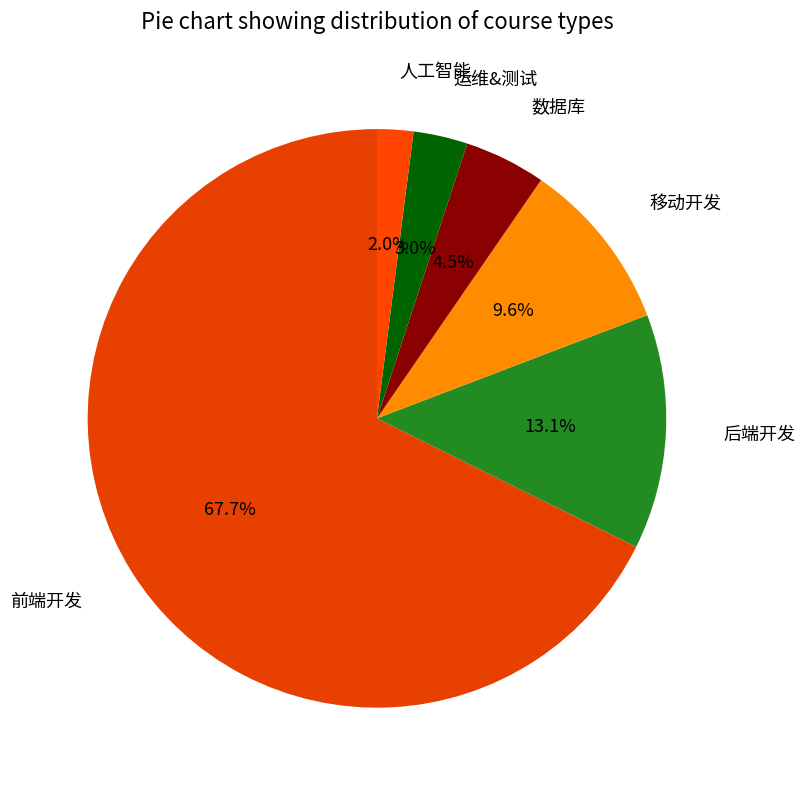

Count the number of slices in the pie.

6